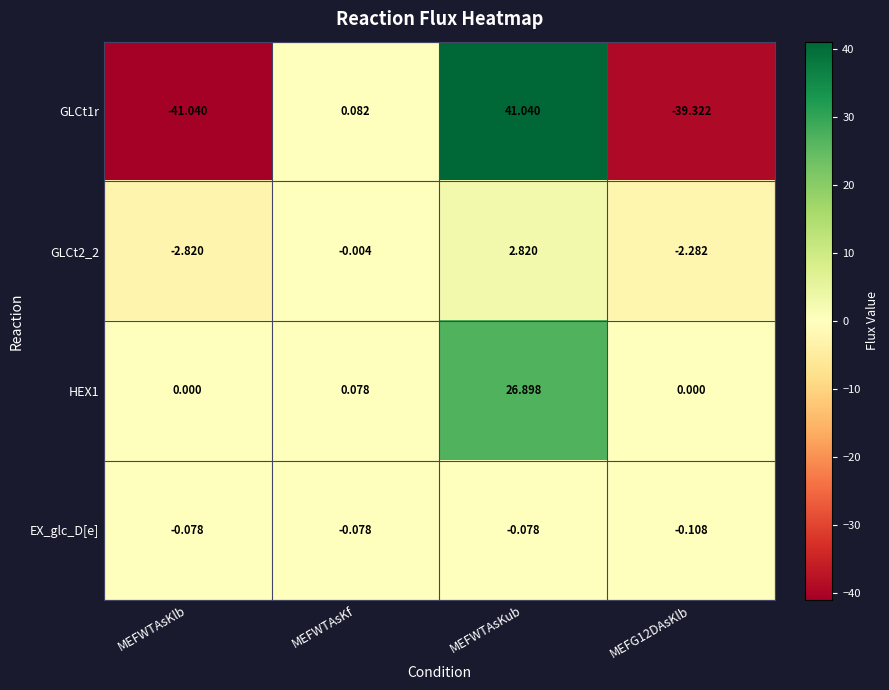

At which label is GLCt2_2 closest to 0?

MEFWTAsKf